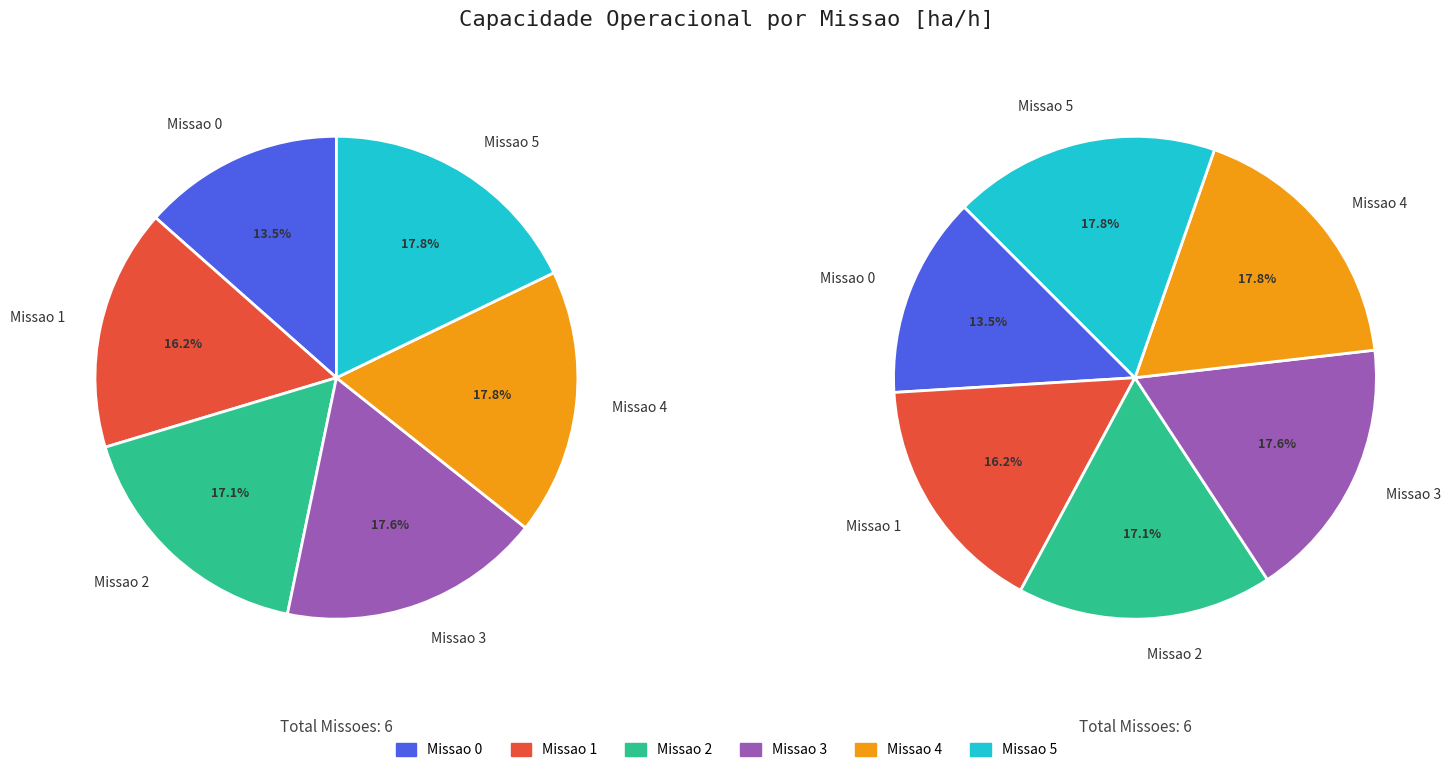

Is it true that Missao 3 is 18% of the pie?

True